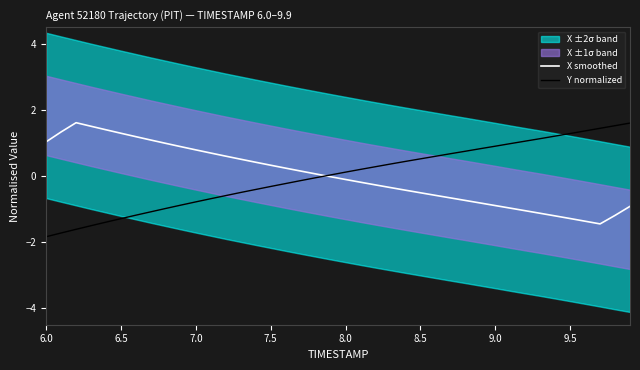

List the series in order of their overall mean, lowest first.

X smoothed, Y normalized